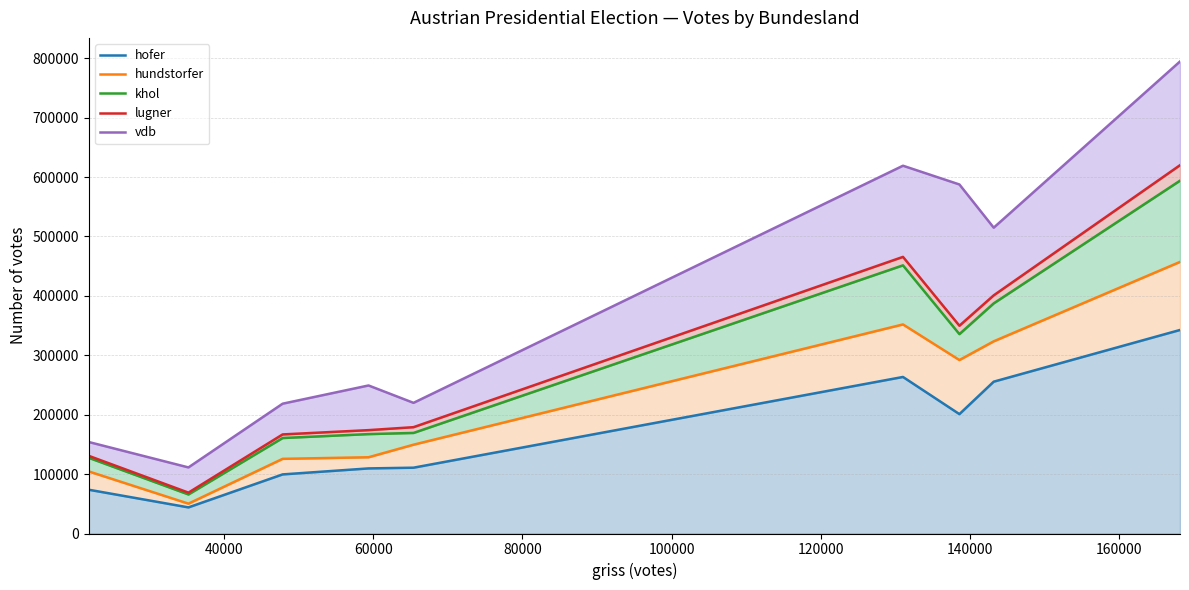

True or false: hofer and hundstorfer intersect in this chart.

False